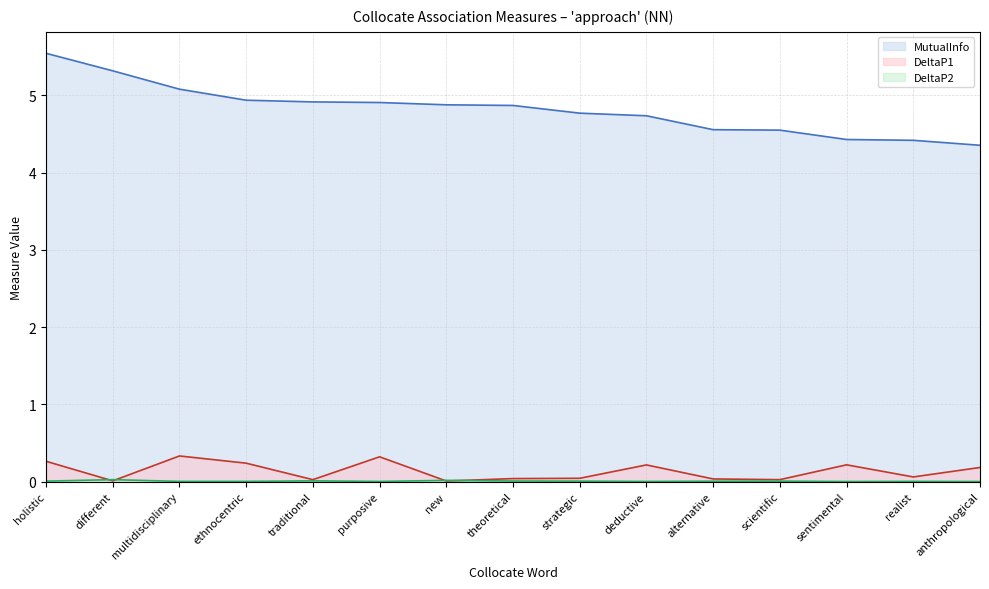

List the series in order of their peak value, highest first.

MutualInfo, DeltaP1, DeltaP2